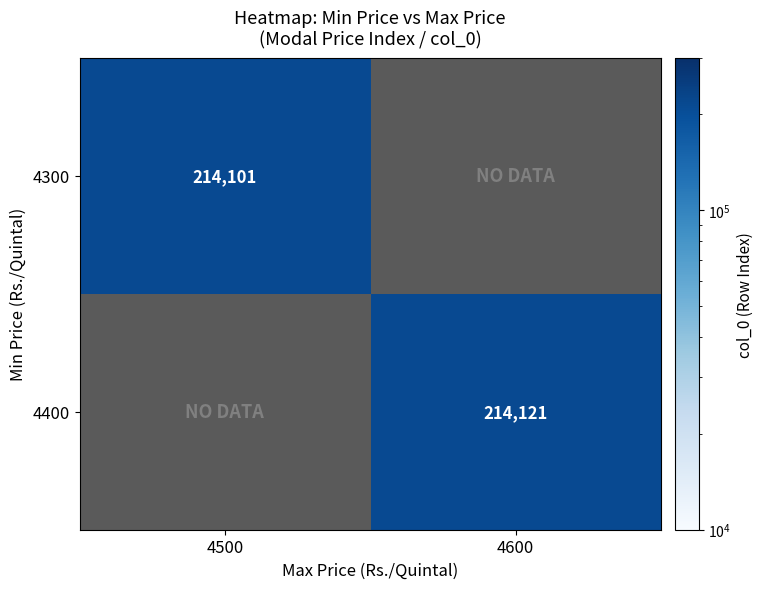

The 4400 series shows 339390.8 at 4600. True or false?

False